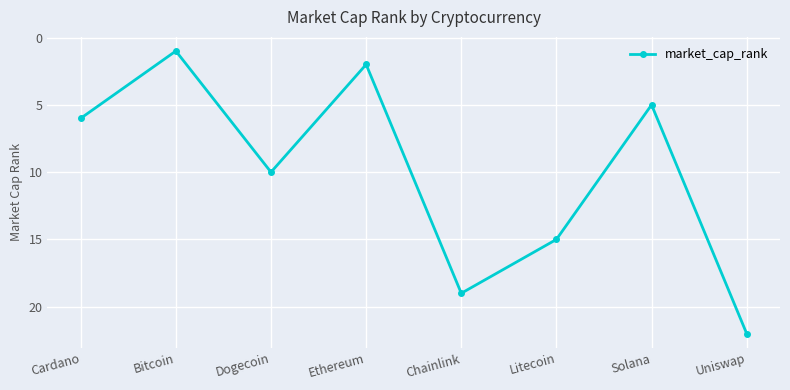

Where is the first local maximum?

Dogecoin